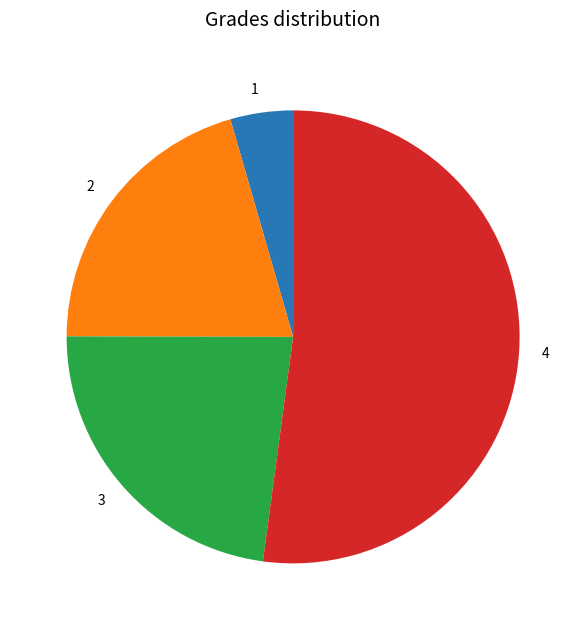

The 2 slice represents 20% of the pie. True or false?

True